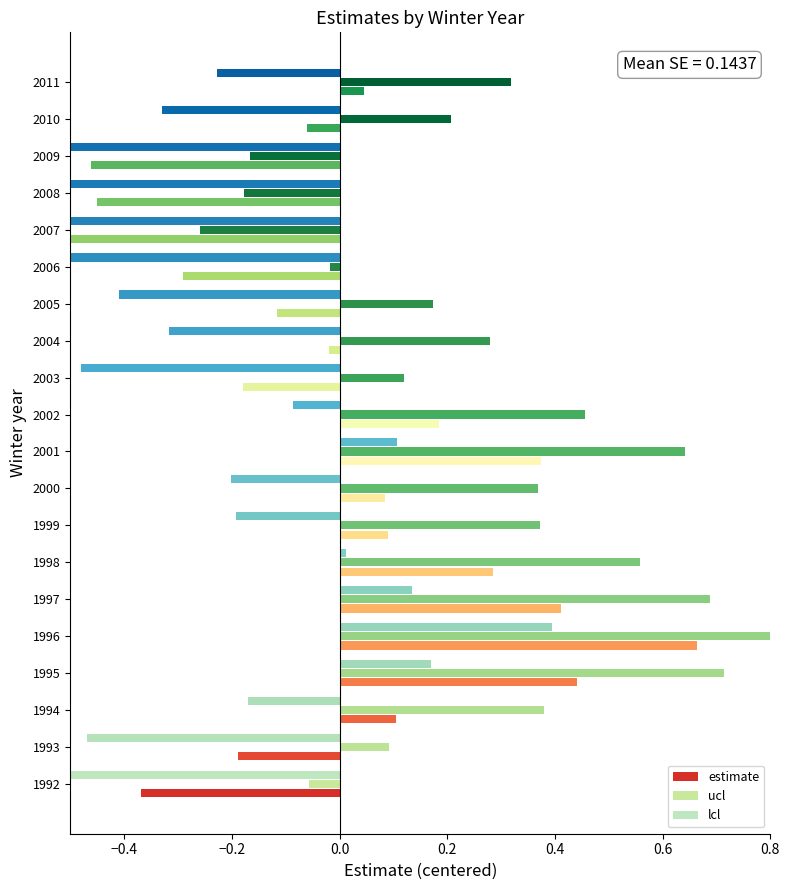

How many data points in estimate are less than 0?

10